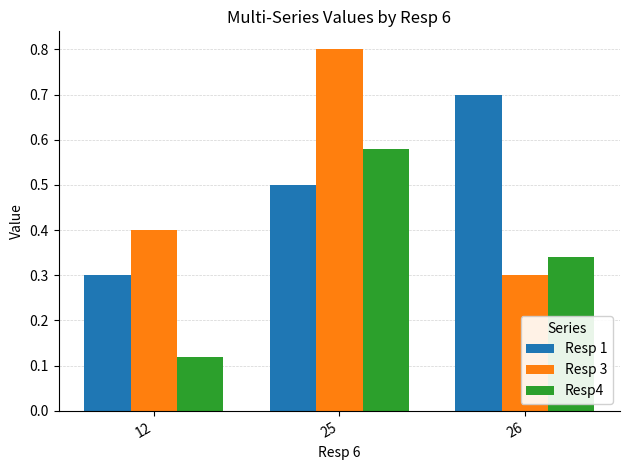

What are all the series names shown in the legend?

Resp 1, Resp 3, Resp4